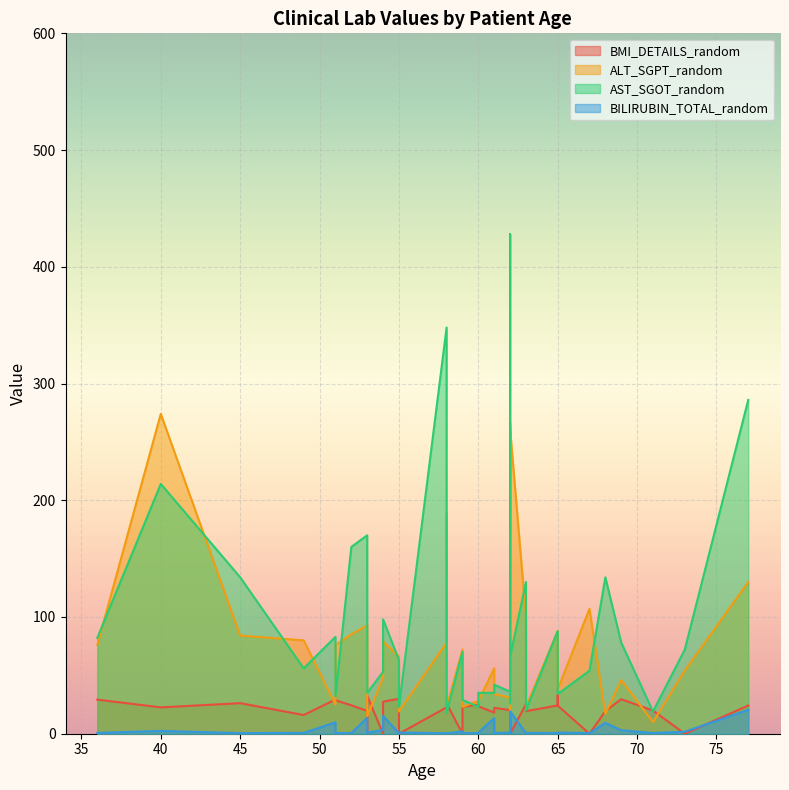

After their last crossing, which series has the higher values: BMI_DETAILS_random or BILIRUBIN_TOTAL_random?

BMI_DETAILS_random